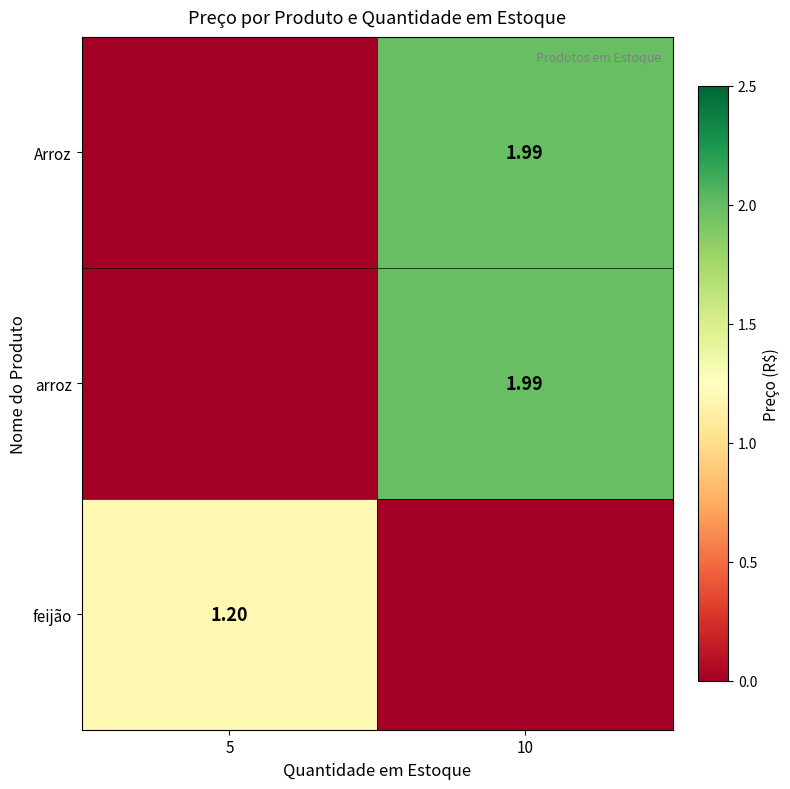

How many positive values does the Arroz series have?

1